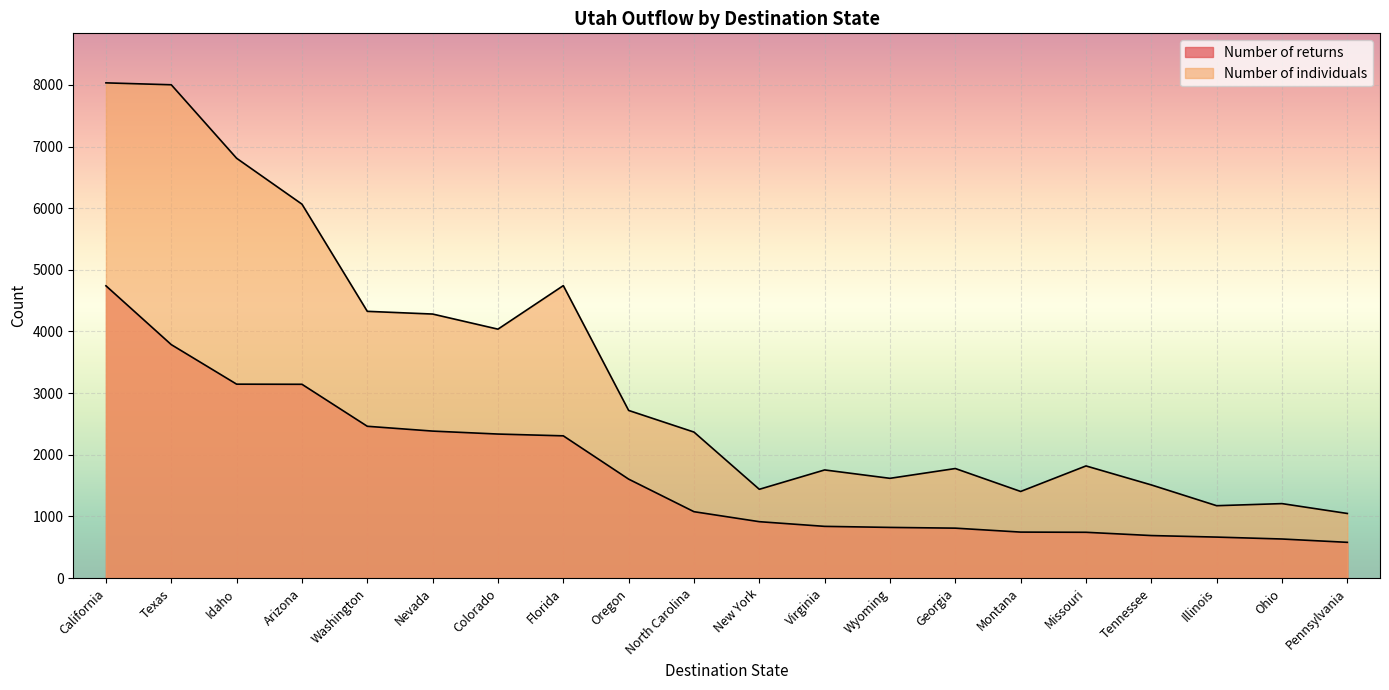

Rank the series at Florida from lowest to highest value.

Number of returns, Number of individuals